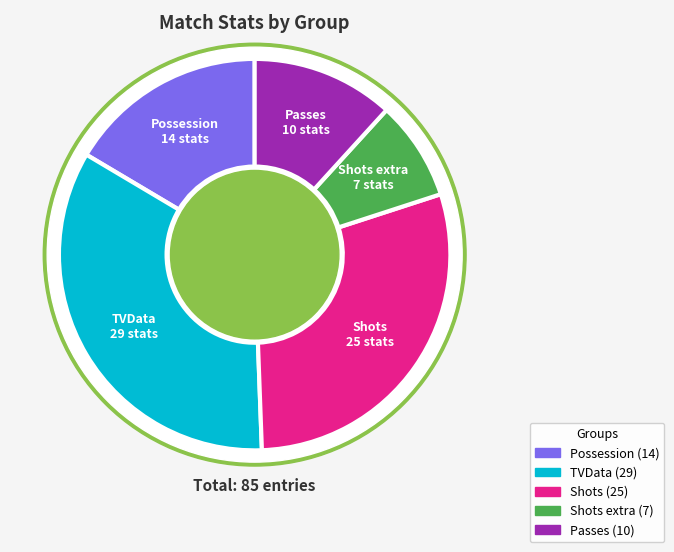

To the nearest percent, what portion does Shots extra represent?

8%